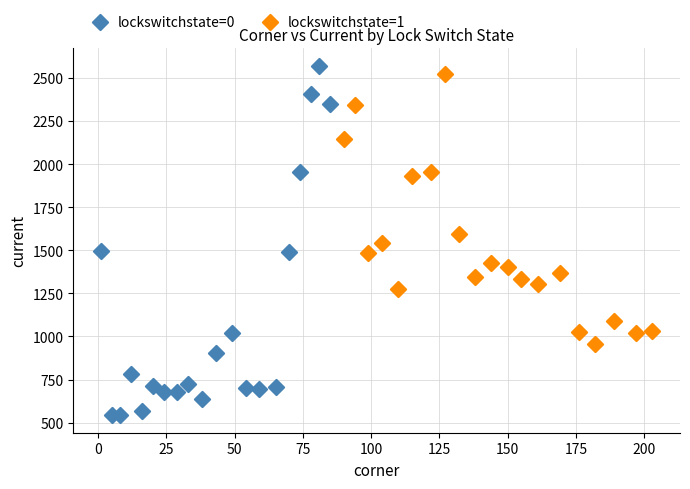

Which series contains the lowest Y value?

lockswitchstate=0